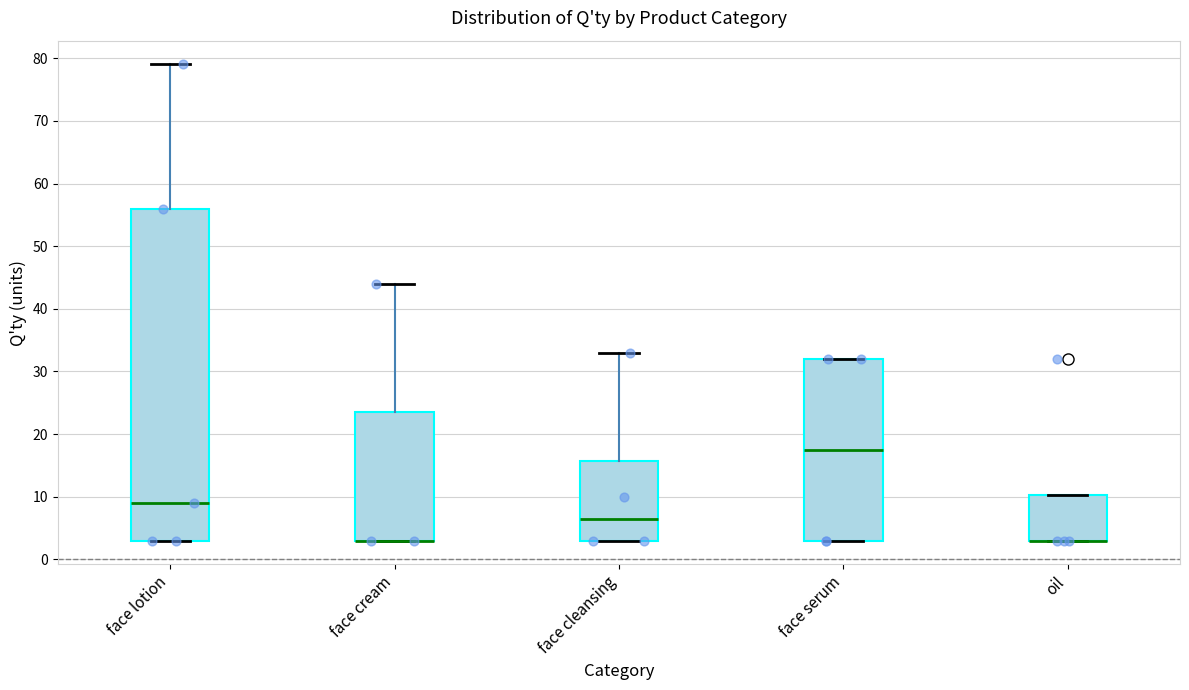

Reading left to right, transcribe this box plot: for each box, give where its median line is, the range the box spans, and where its two whiskers end, as read against the y-axis. The values are not printed on the chart, so give them approximately, as read against the axis.

face lotion: median 9, box 3 to 56, whiskers 3 to 79
face cream: median 3 (drawn on the box's lower edge), box 3 to 24, whiskers 3 to 44
face cleansing: median 7, box 3 to 16, whiskers 3 to 33
face serum: median 18, box 3 to 32, whiskers 3 to 32
oil: median 3 (drawn on the box's lower edge), box 3 to 10, whiskers 3 to 10